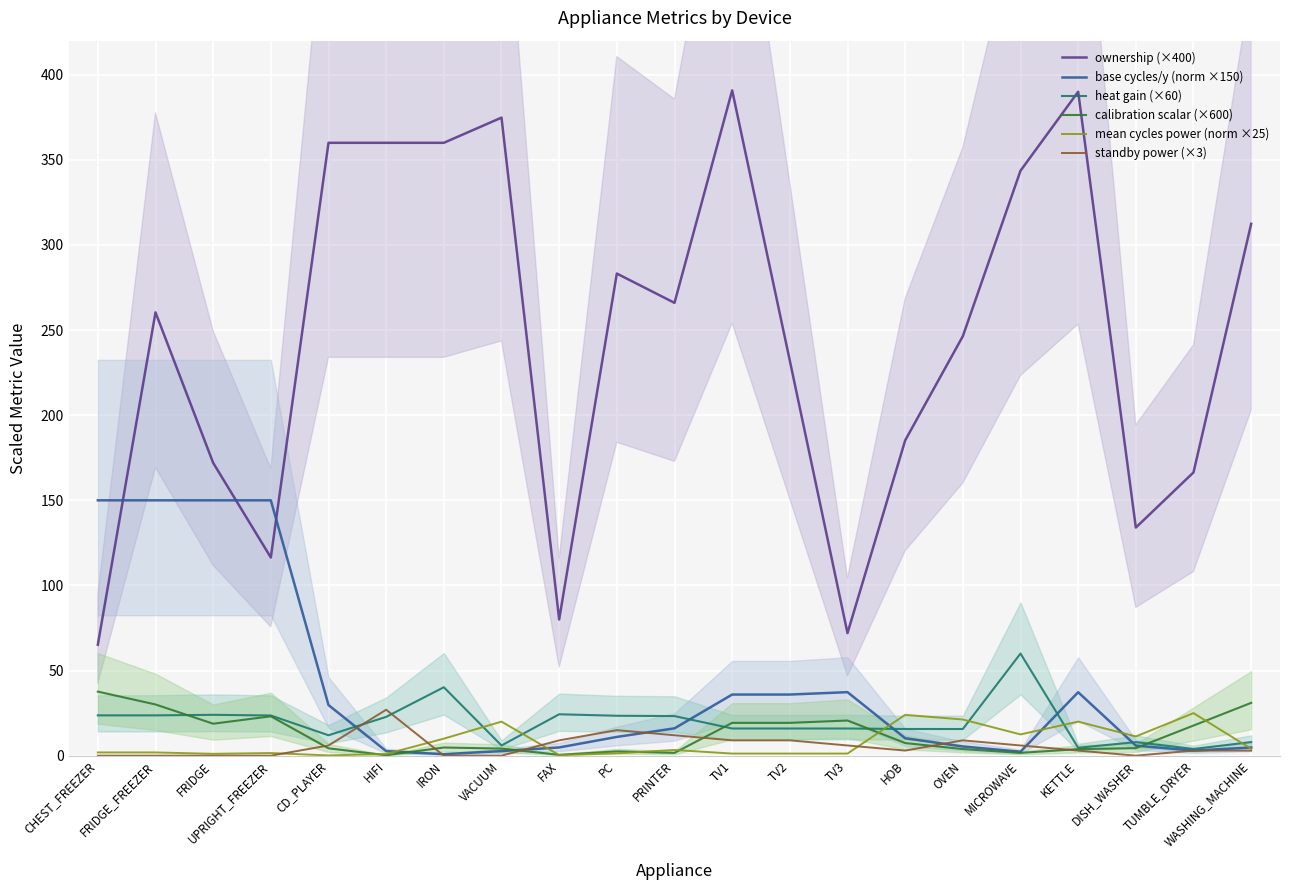

What is the difference between the highest and lowest values at CD_PLAYER?

359.9